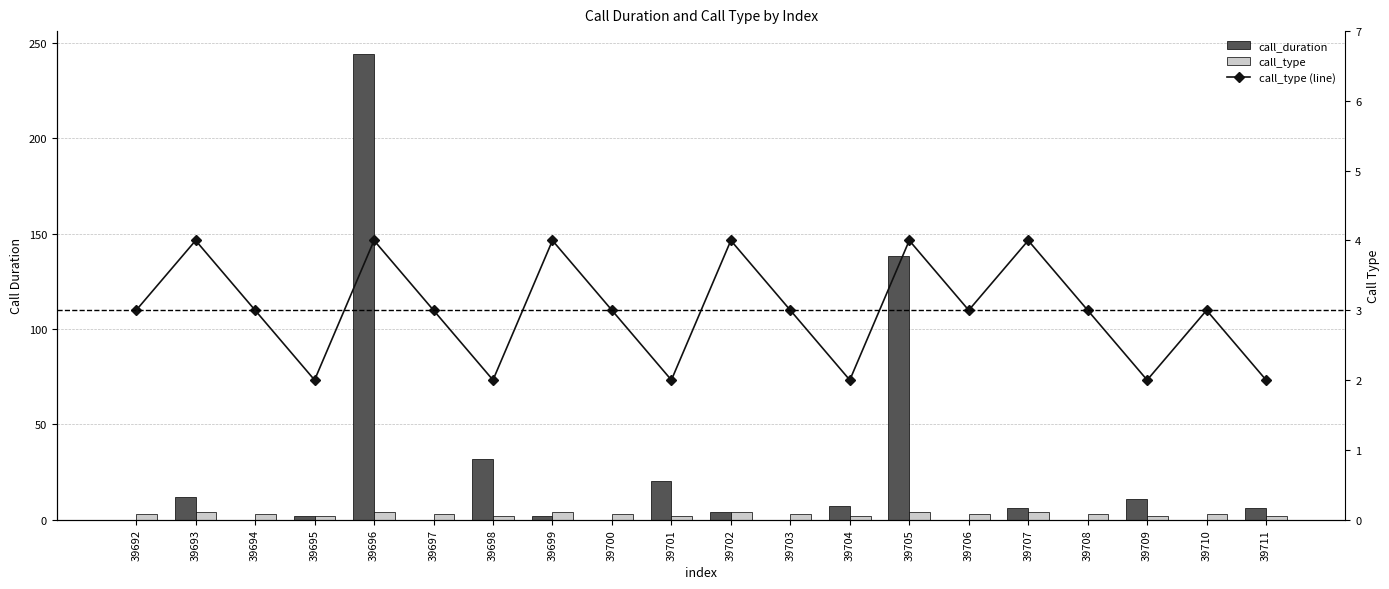

List the series in order of their peak value, highest first.

call_duration, call_type, call_type (line)